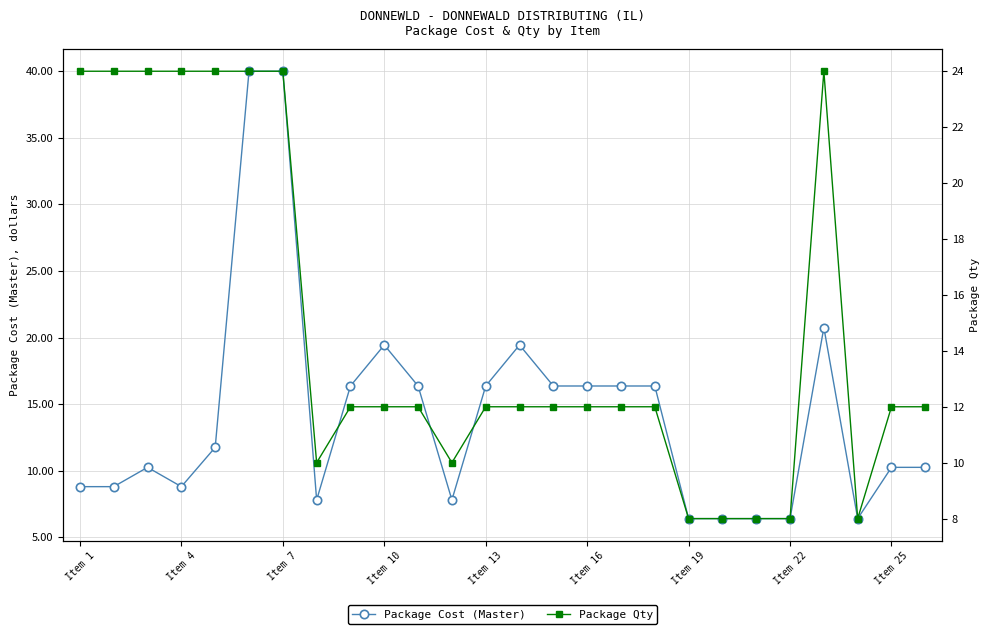

What is the minimum value for Package Cost (Master)?

6.4